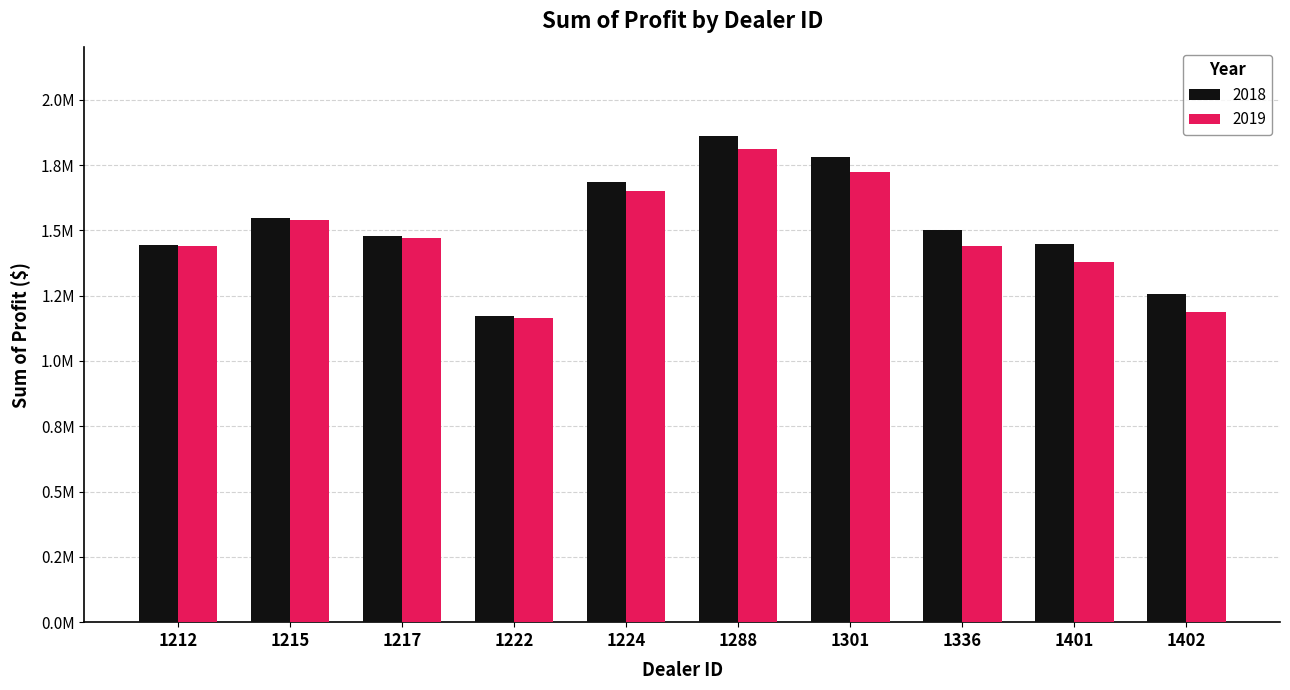

What is the minimum value for 2019?

1163362.5